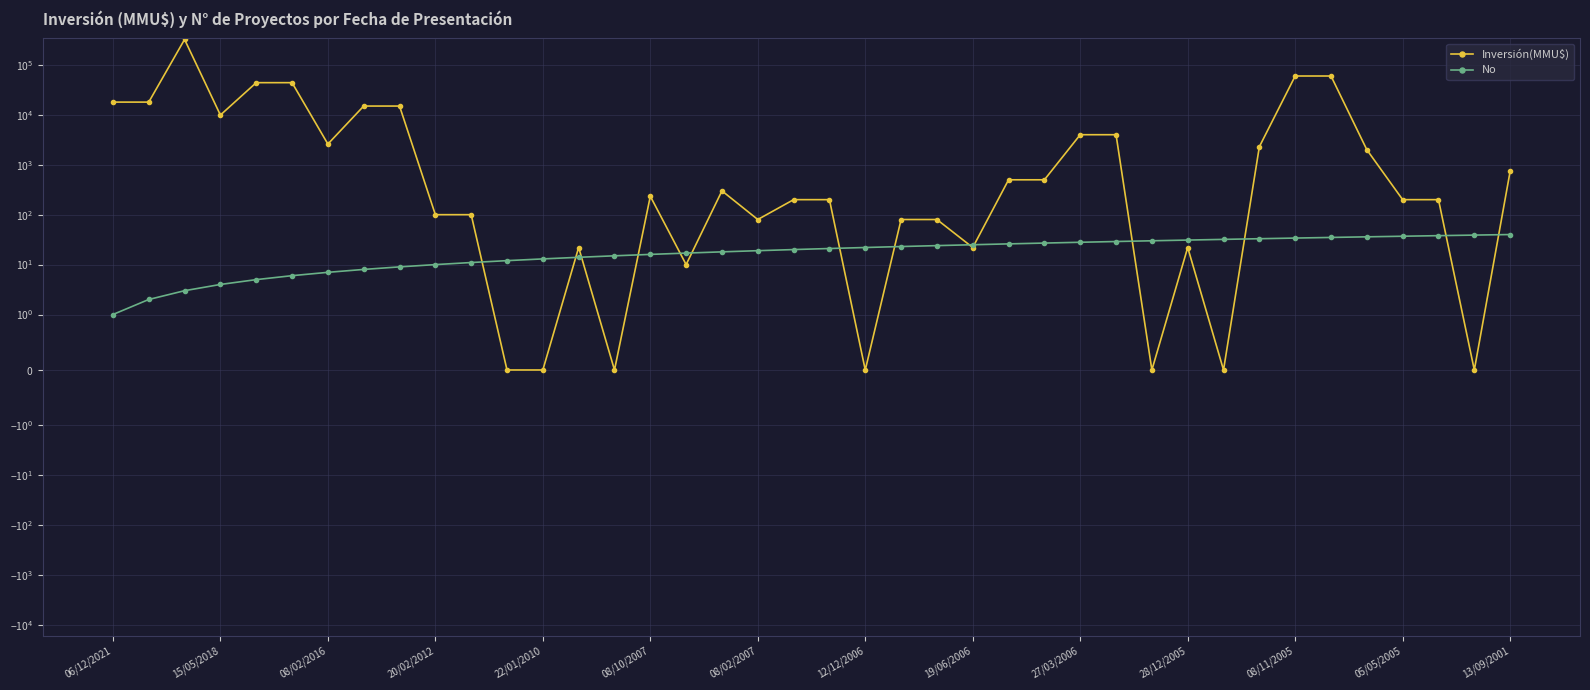

How many positive values does the Inversión(MMU$) series have?

33